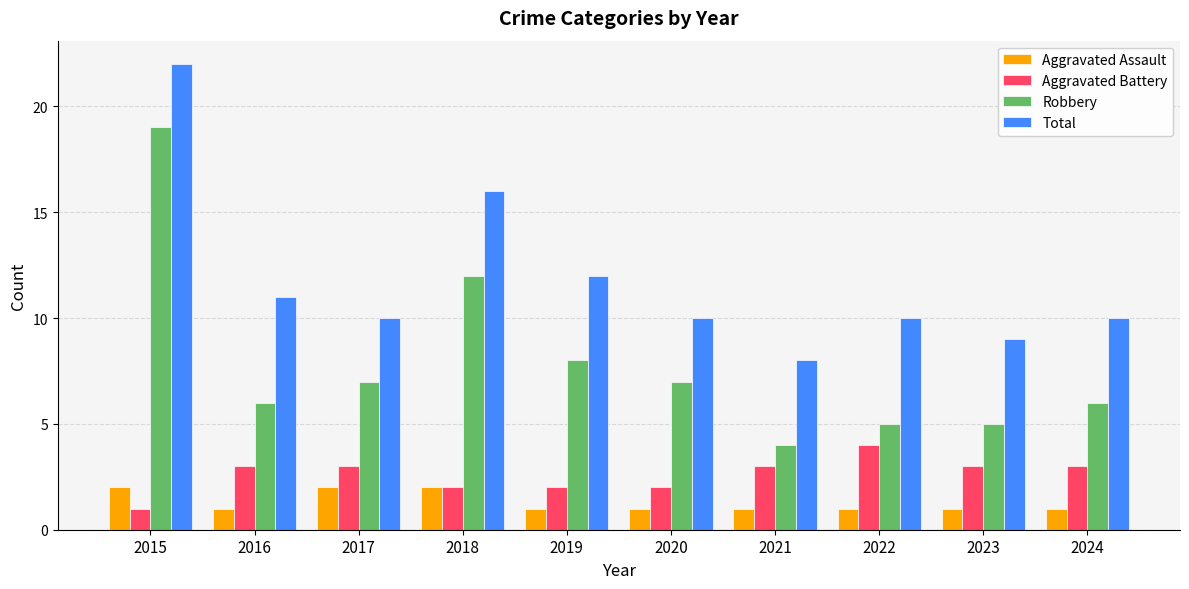

Which series has the largest range (max minus min)?

Robbery